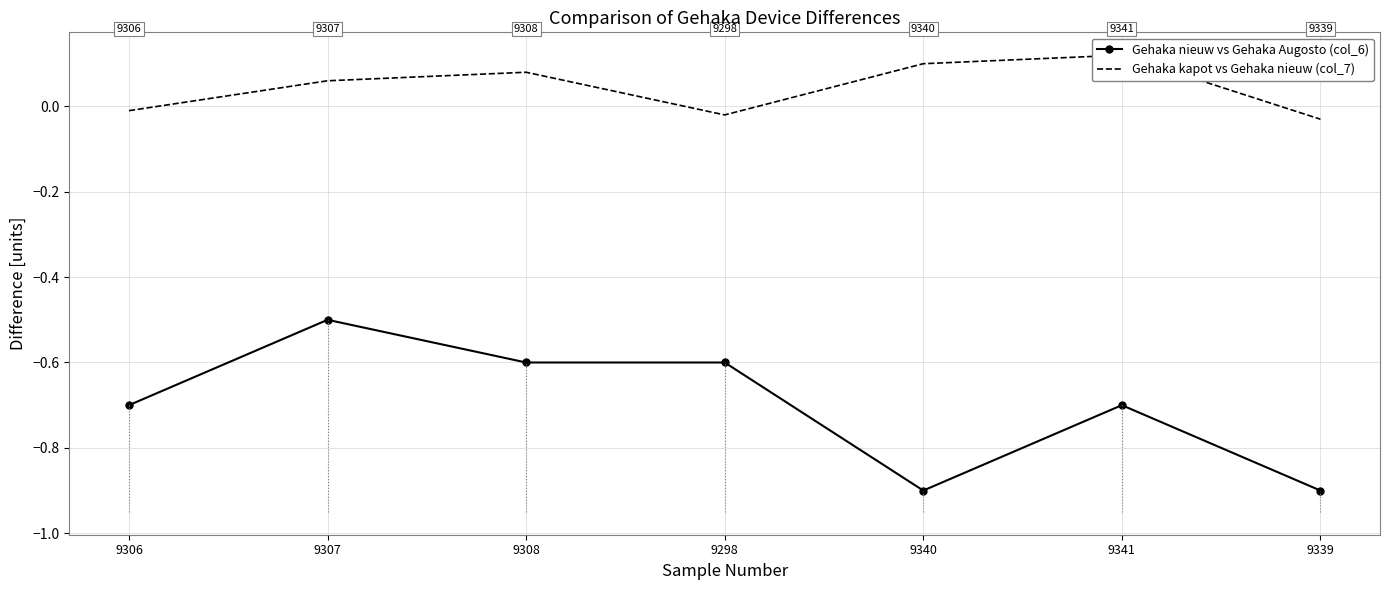

What is the spread (max minus min) of values at 9339?

0.9